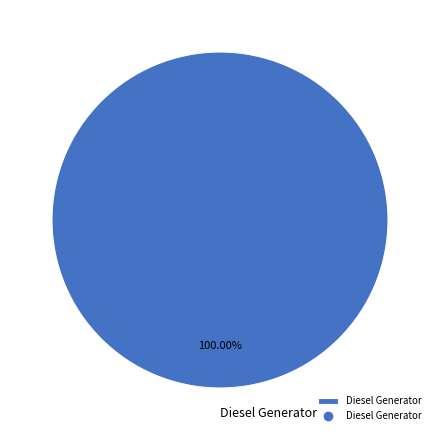

Rank the categories by value from lowest to highest.

Diesel Generator